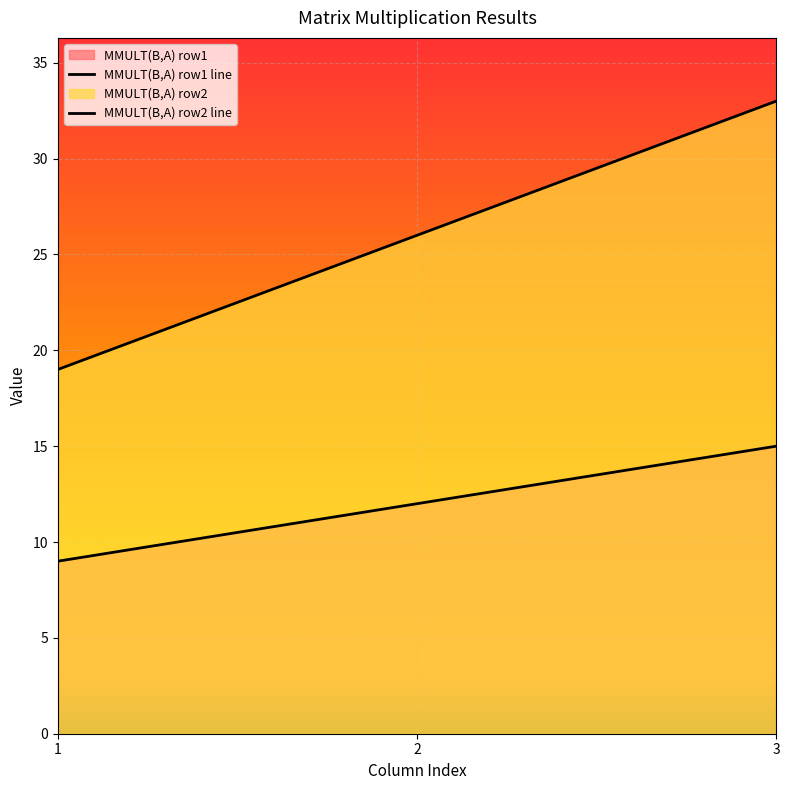

How many series are shown in this chart?

2